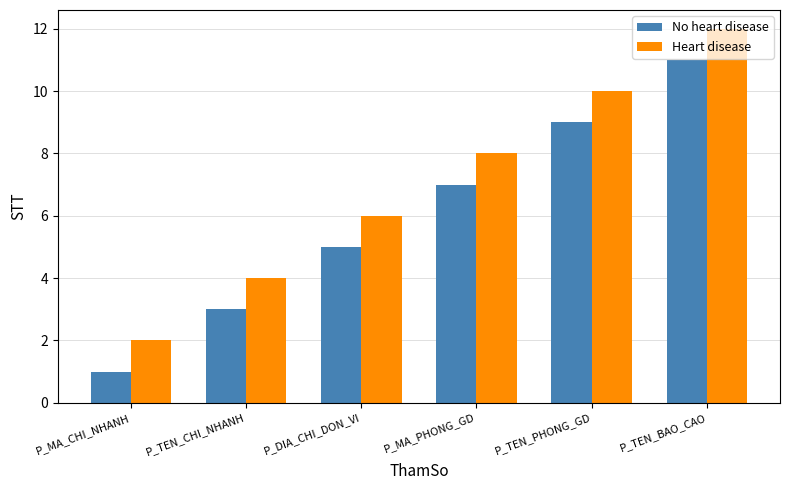

The value of No heart disease at P_DIA_CHI_DON_VI is 5. True or false?

True